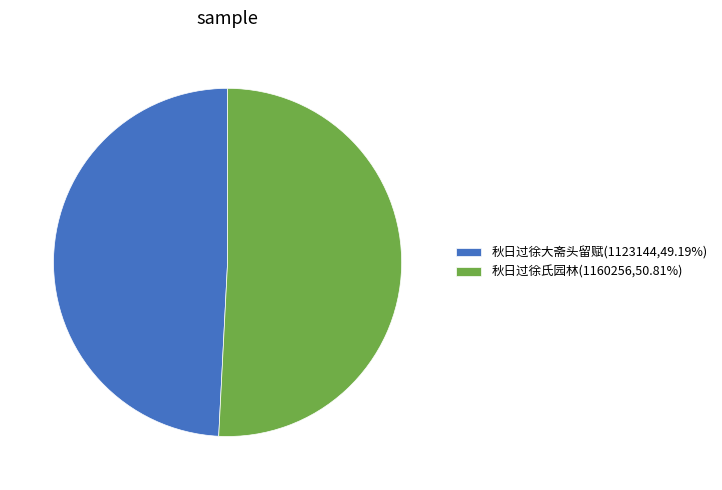

Is the sum of 秋日过徐氏园林 and 秋日过徐大斋头留赋 greater than half?

Yes